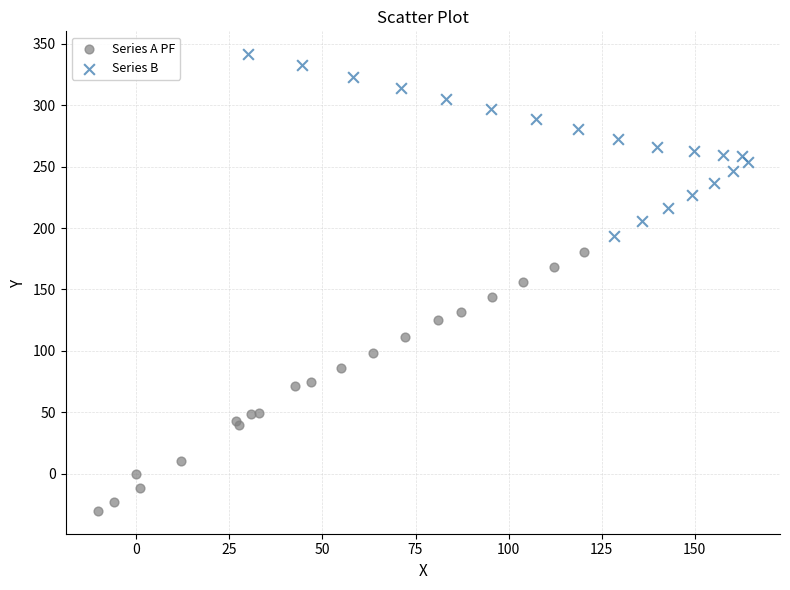

Which series contains the highest Y value?

Series B